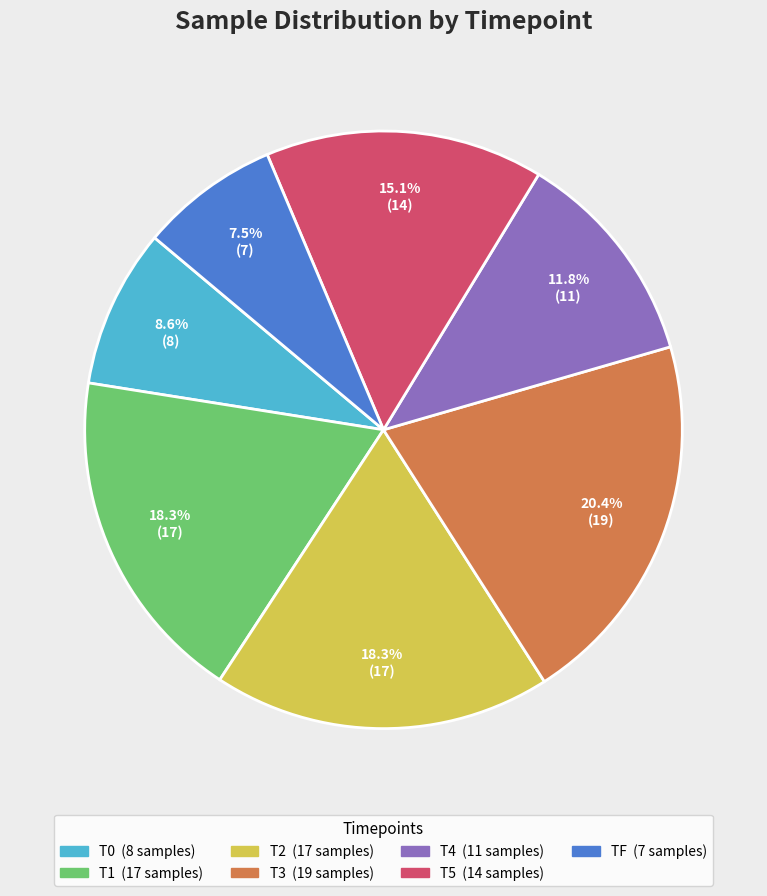

To the nearest percent, what is the difference between the largest and smallest slice percentages?

13%